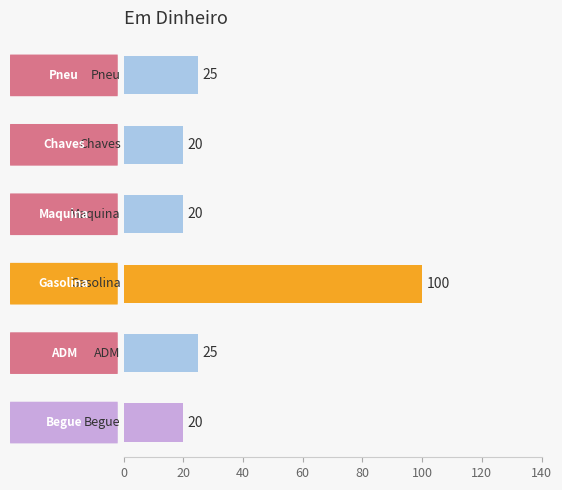

What is the greatest value displayed?

100